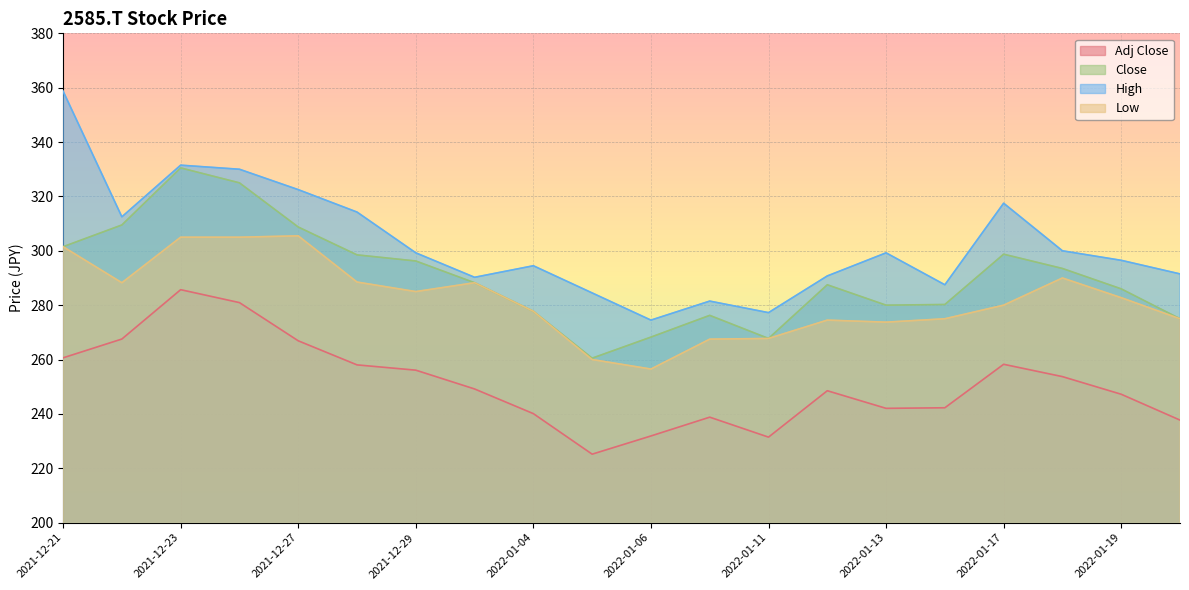

How many data points in Close are above 288?

10